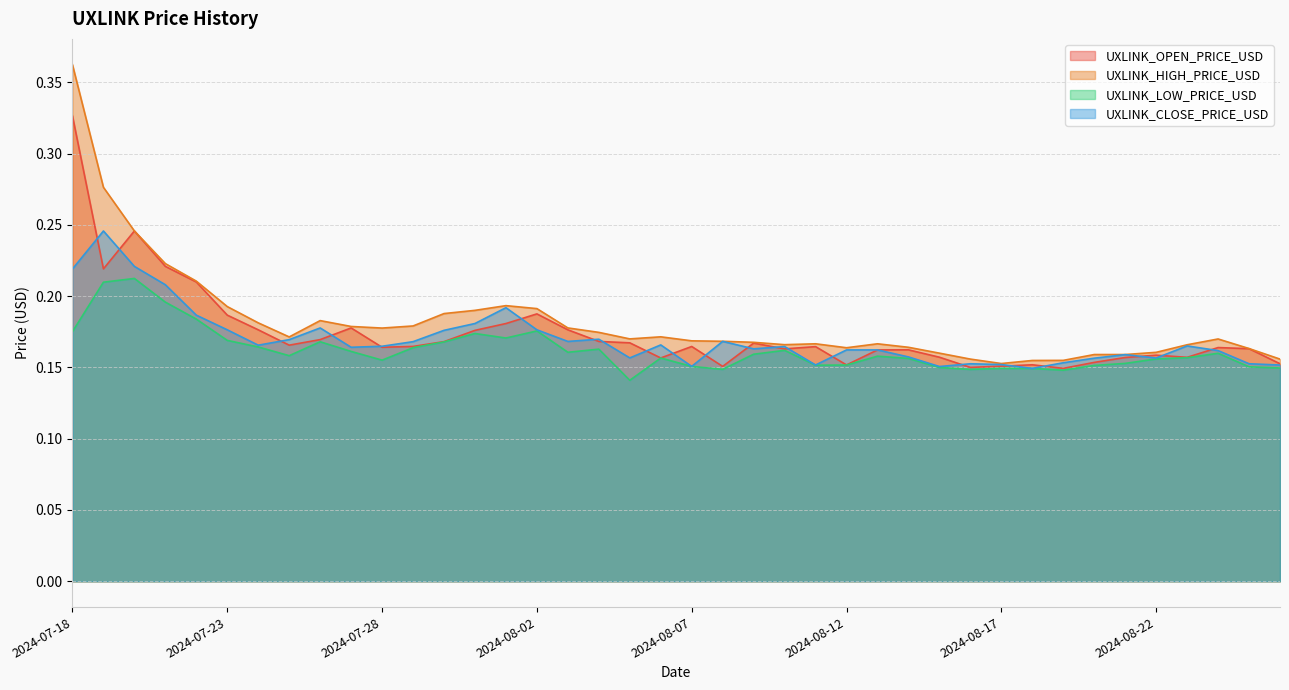

How many lines are shown in the chart?

4